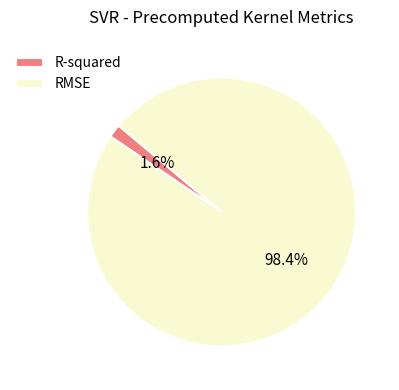

Which slice is the smallest?

R-squared